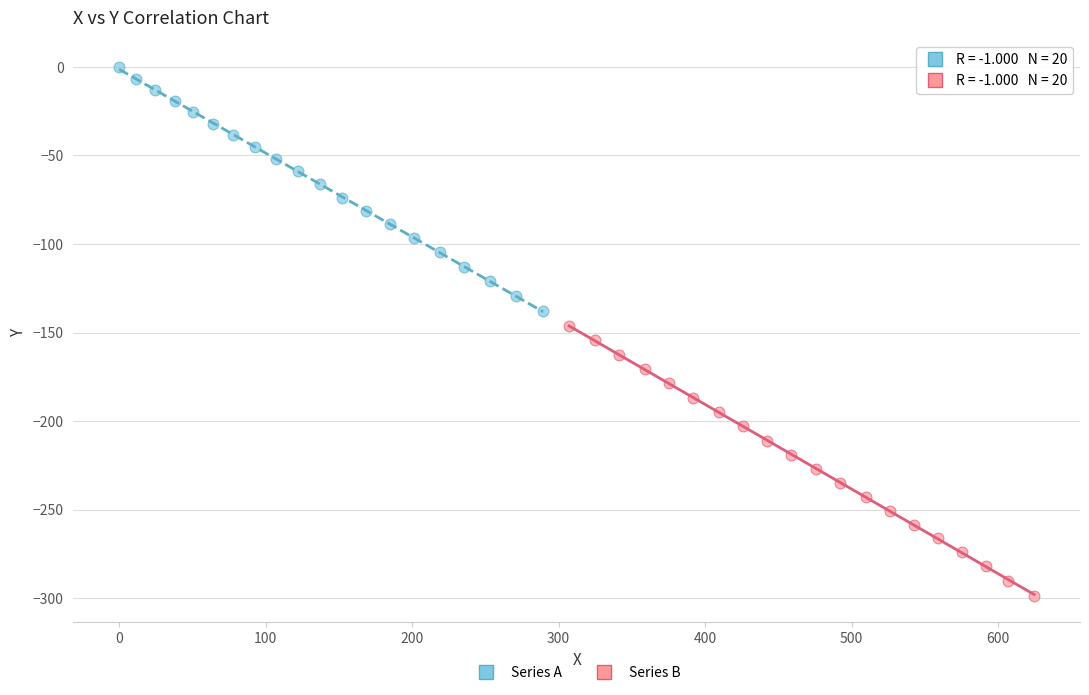

What are all the series names shown in the legend?

Series A, Series B